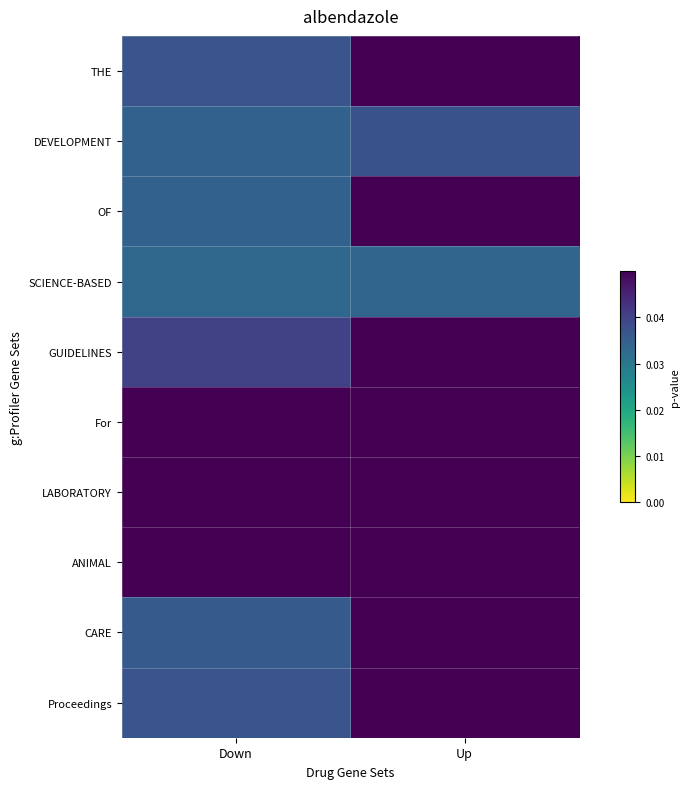

Reading right to left, extract all data points from this chart.

THE: Up=0.0	Down=0.0
DEVELOPMENT: Up=0.0	Down=0.0
OF: Up=0.1	Down=0.0
SCIENCE-BASED: Up=0.0	Down=0.0
GUIDELINES: Up=0.1	Down=0.0
For: Up=0.1	Down=0.1
LABORATORY: Up=0.1	Down=0.1
ANIMAL: Up=0.1	Down=0.1
CARE: Up=0.1	Down=0.0
Proceedings: Up=0.0	Down=0.0